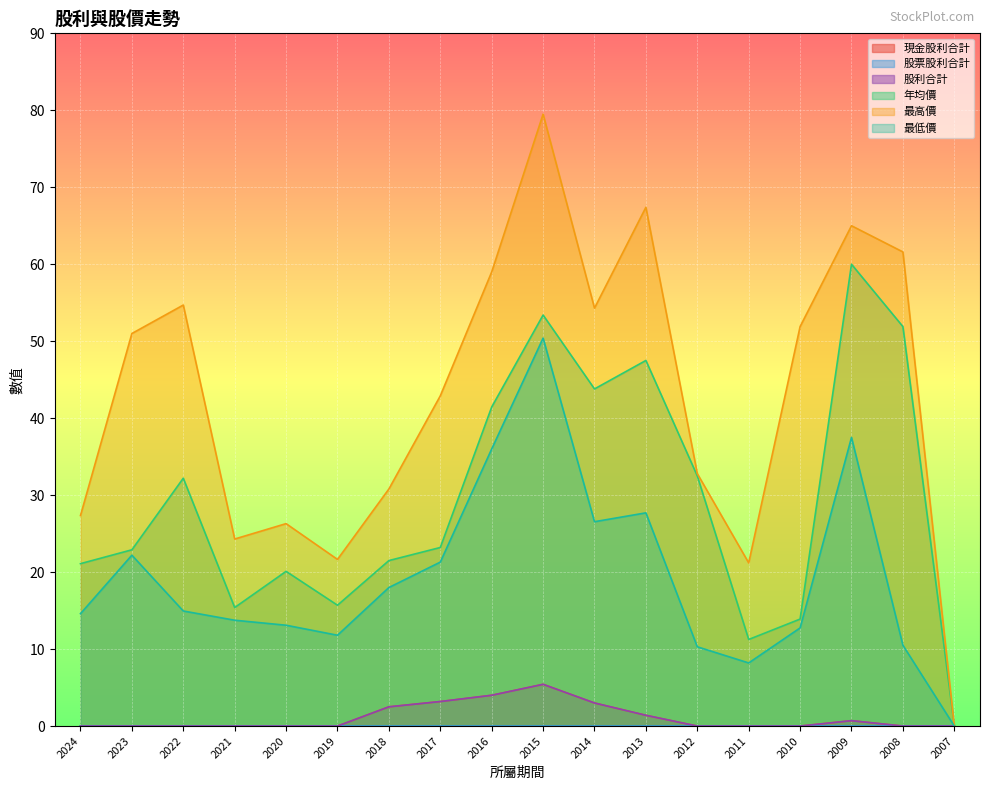

What is the difference between the highest and lowest values at 2013?

66.0